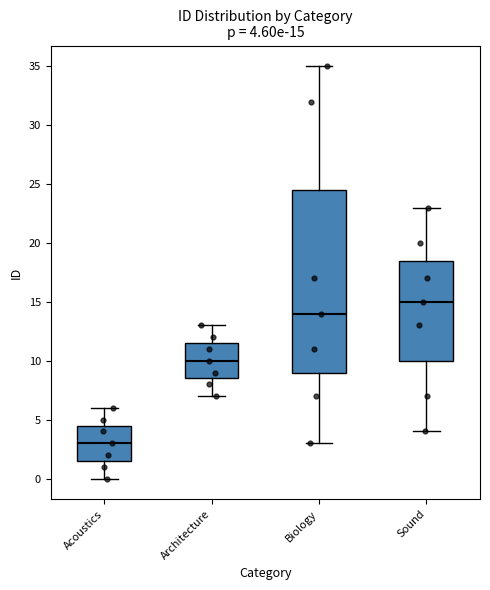

Which box has the highest median line?

Sound